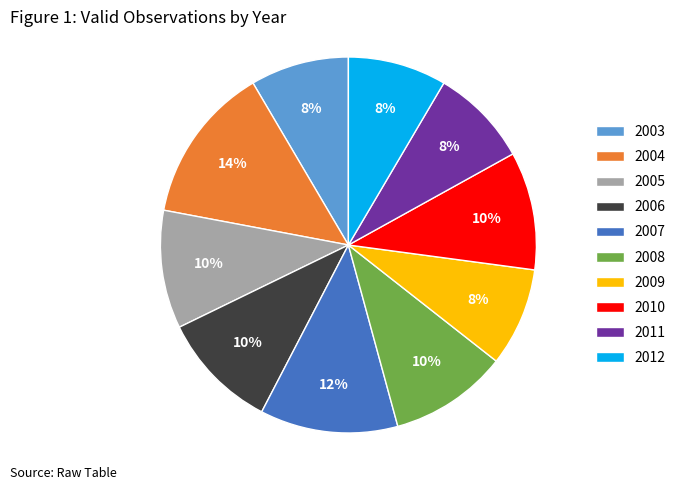

To the nearest percent, what percentage of the pie is 2004?

14%